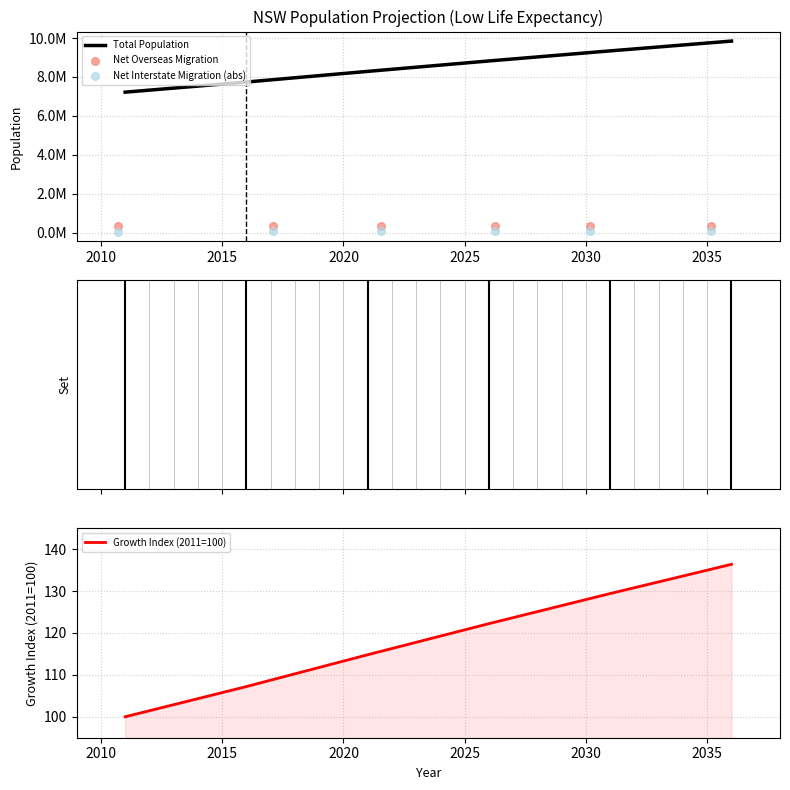

What is the maximum value for Growth Index (2011=100)?

136.4